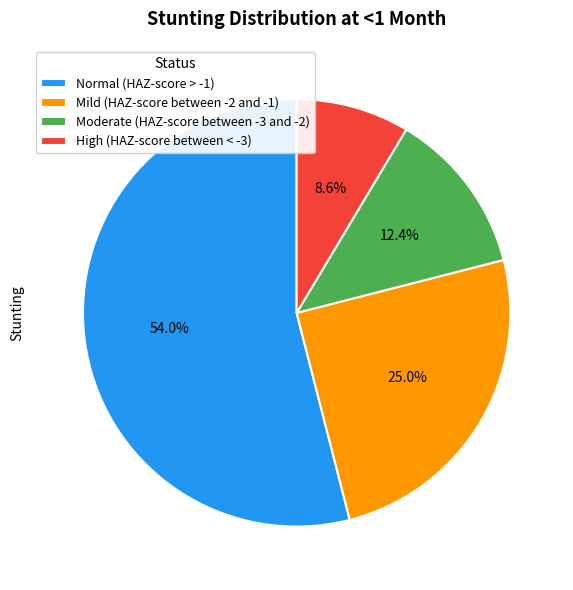

How much of the chart is everything except Normal (HAZ-score > -1)?

46.0%